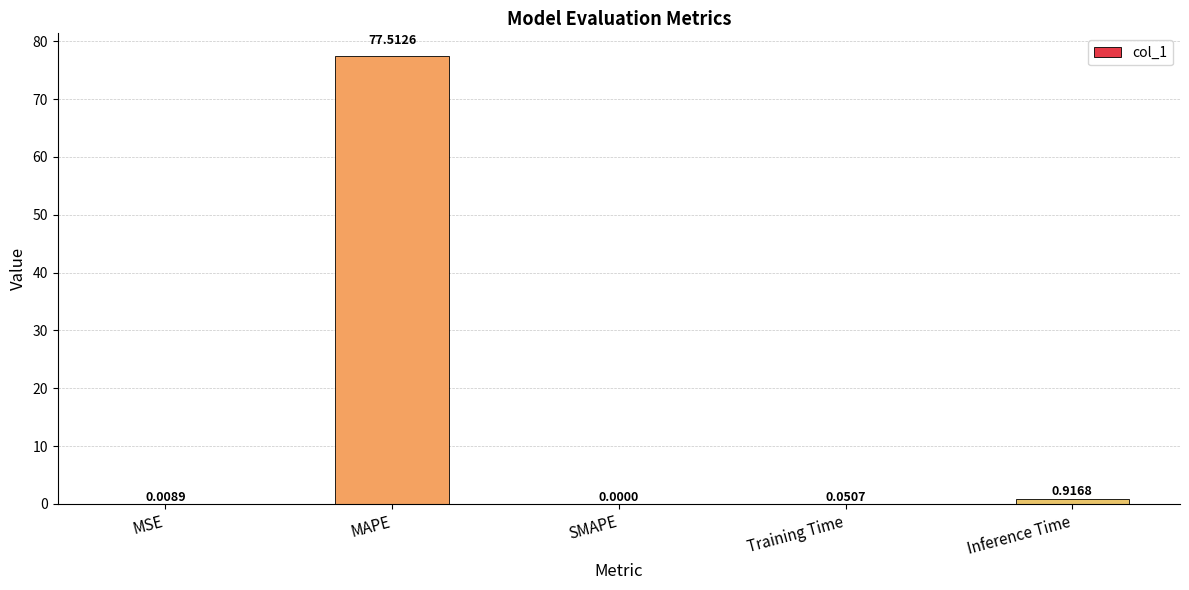

At which label is the value closest to 38?

Inference Time